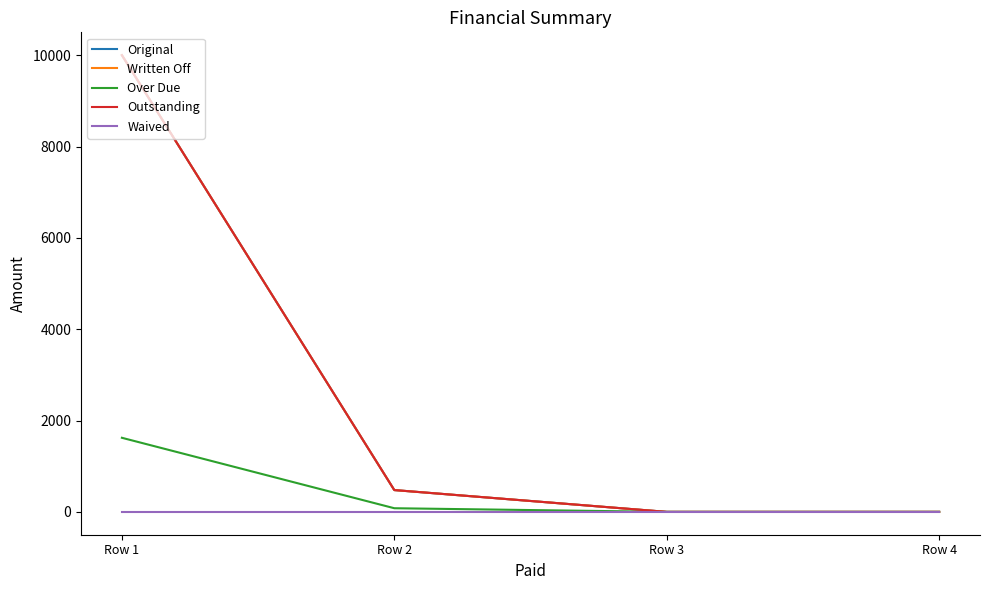

What is the value of the Over Due point at the 1st from the left?

1622.5